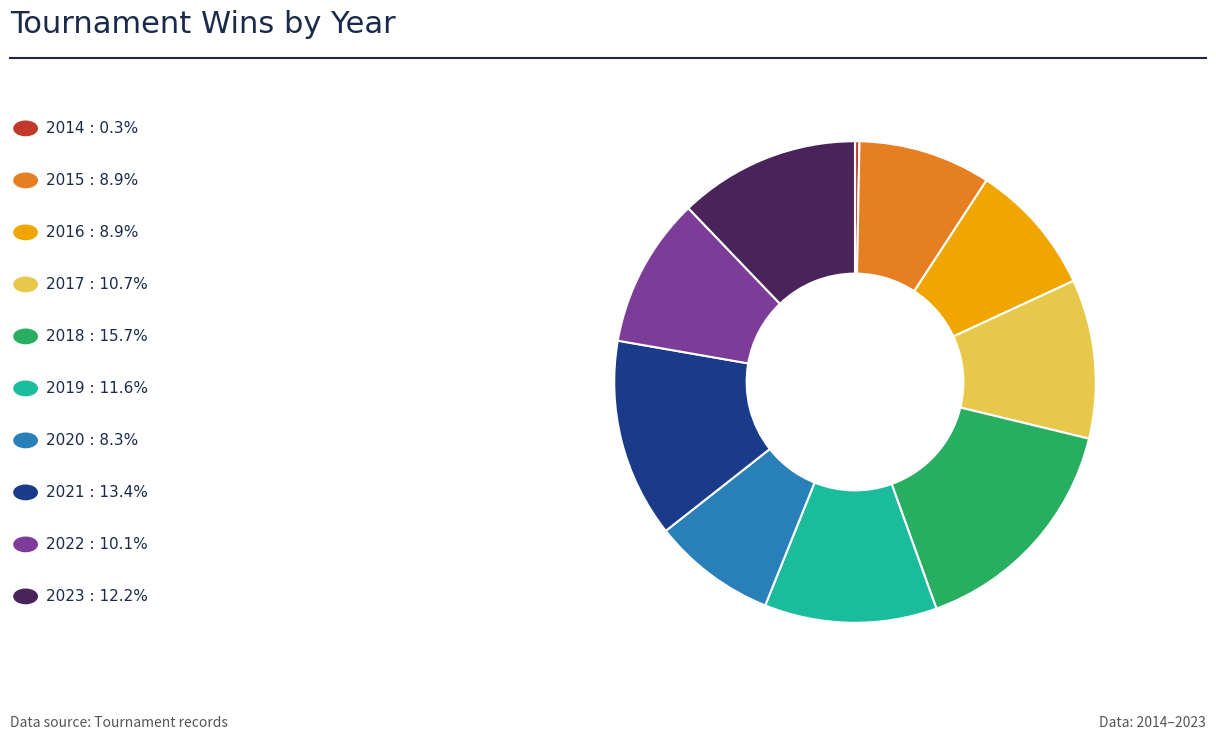

Does any single category account for the majority?

No